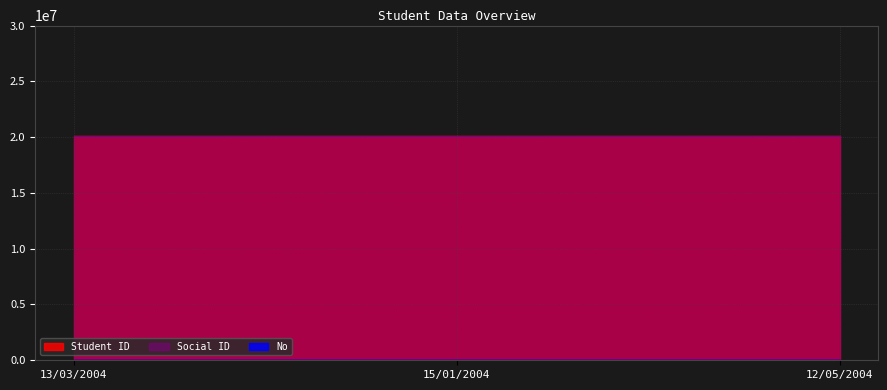

At which category is the sum across all series the highest?

12/05/2004